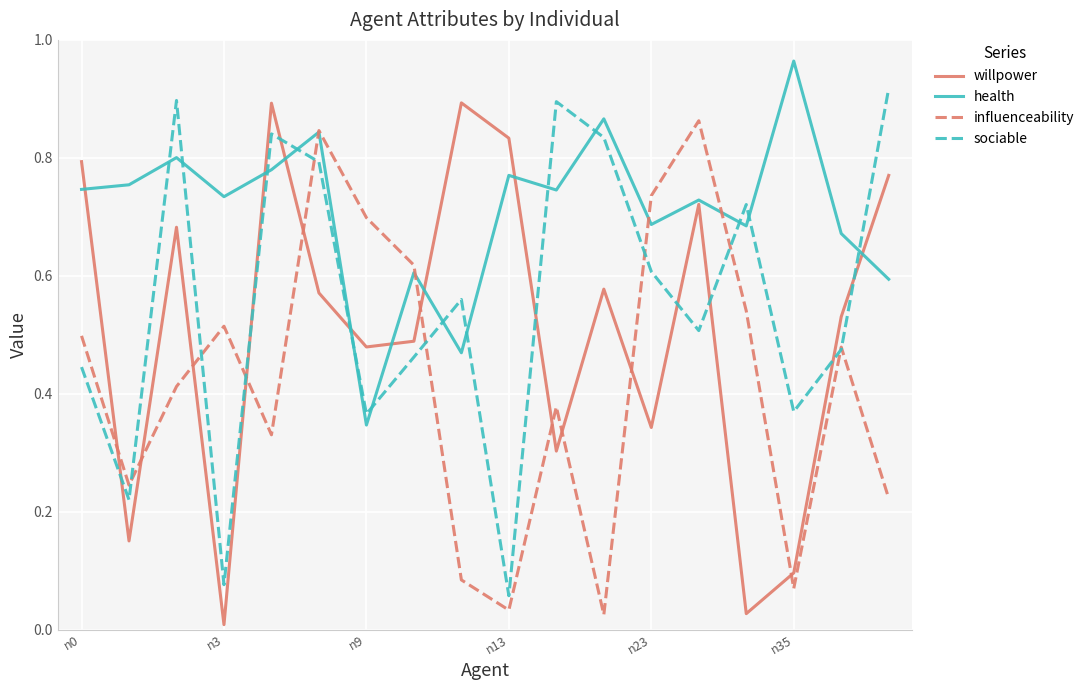

What are all the series names shown in the legend?

willpower, health, influenceability, sociable